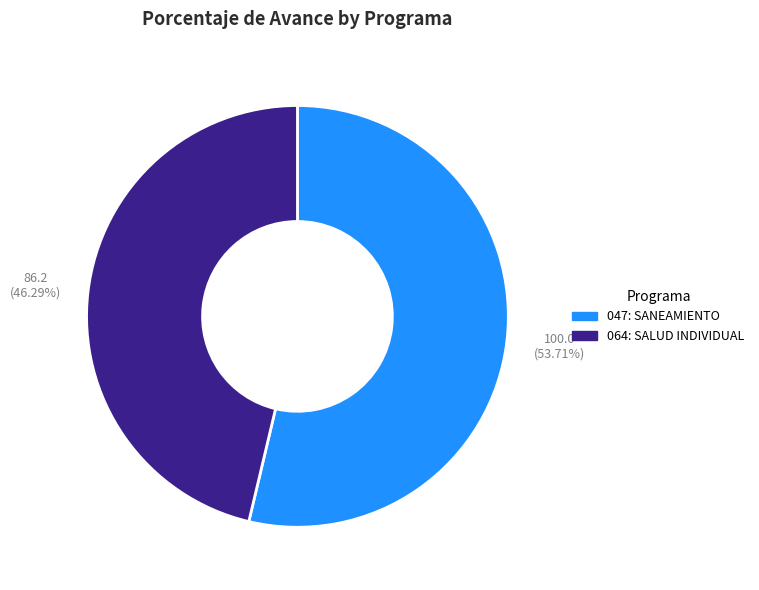

To the nearest percent, what portion does 047: SANEAMIENTO represent?

54%